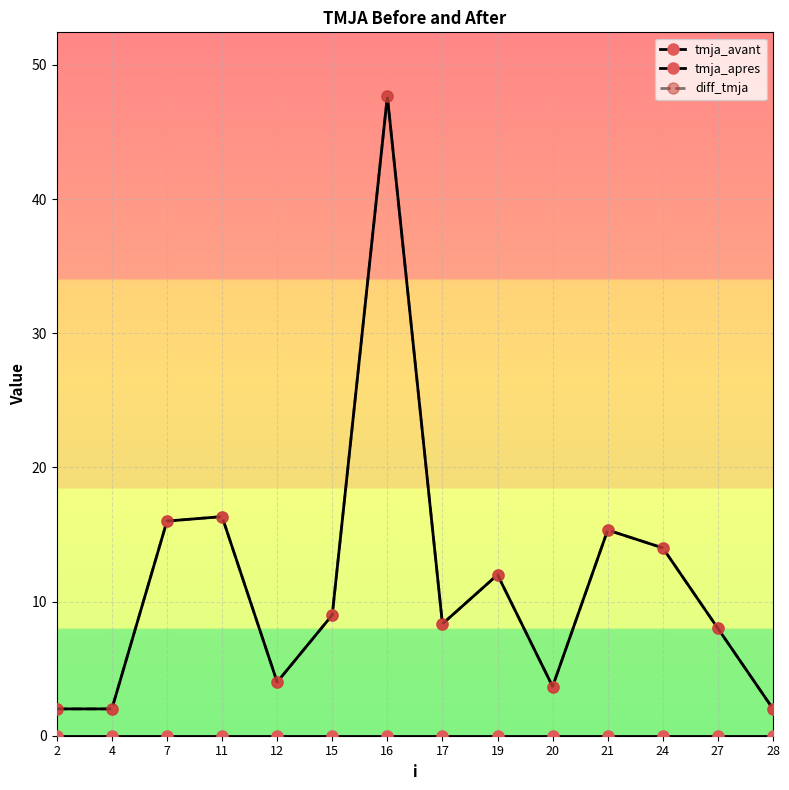

True or false: diff_tmja and tmja_avant cross at least once.

False